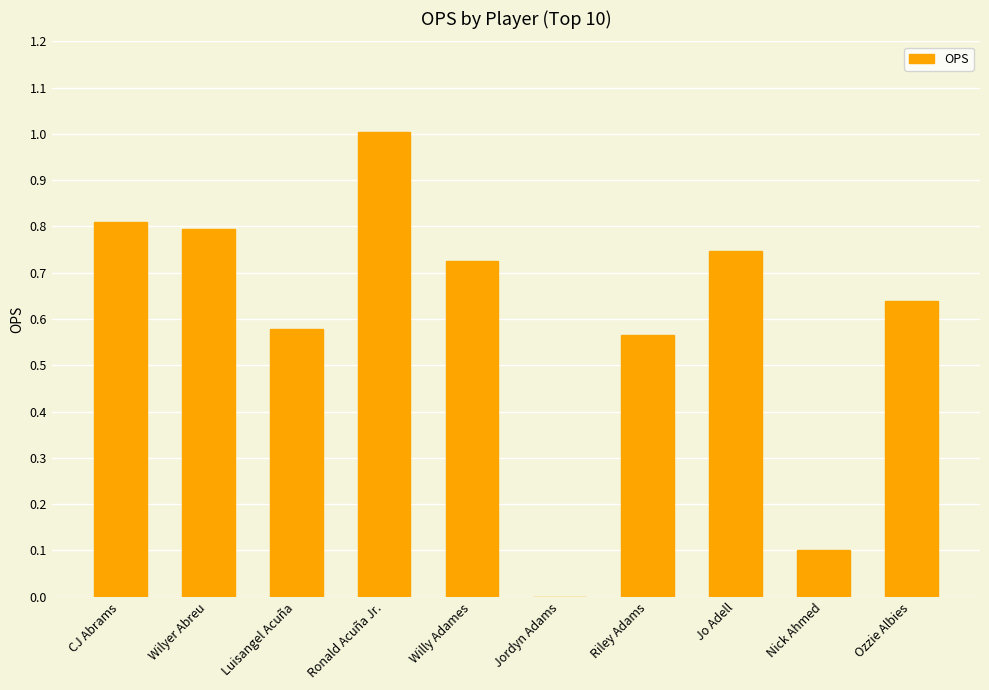

Where is the data nearest to the value 0?

Jordyn Adams